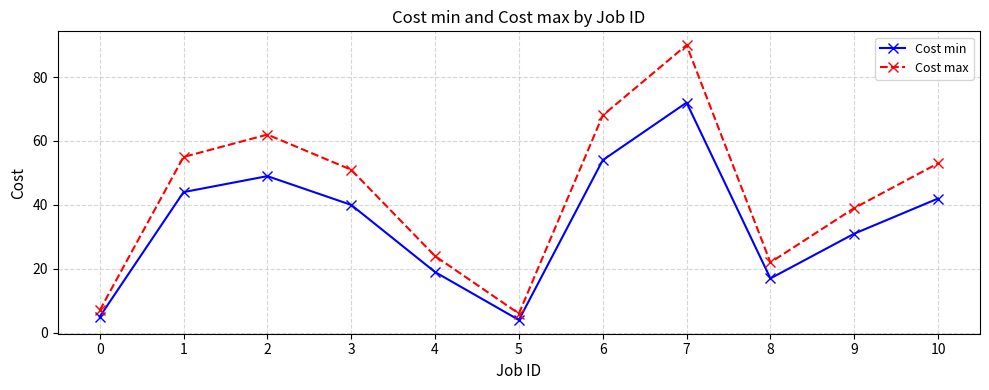

Which series has the largest total across all categories?

Cost max